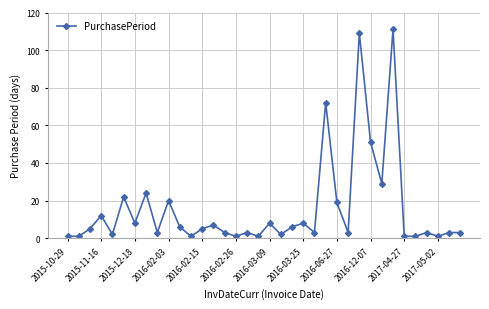

How many values are below 5?

18